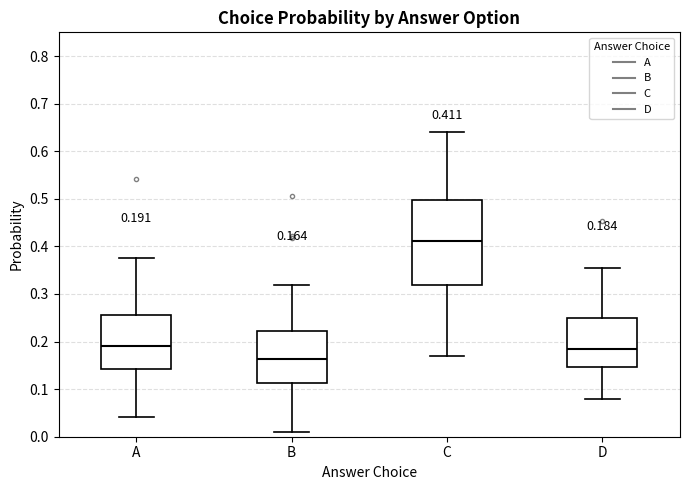

Which box is the tallest, from its lower edge to its upper edge?

C